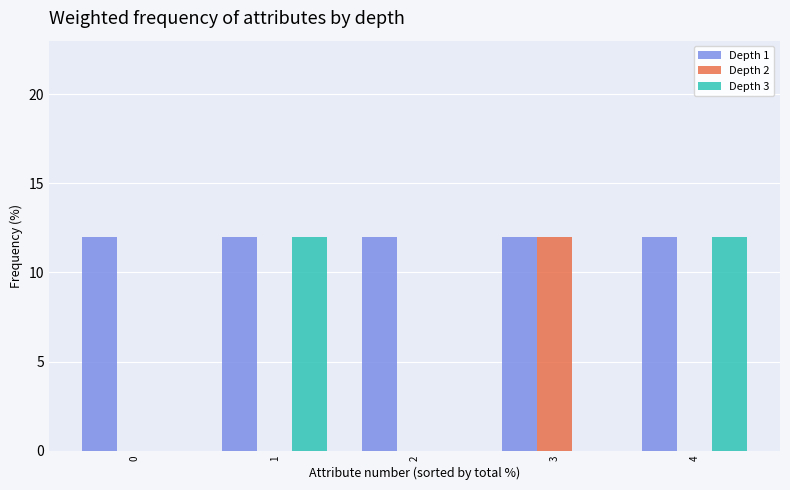

What is the sum of the Depth 2 values at 3 and 1?

12